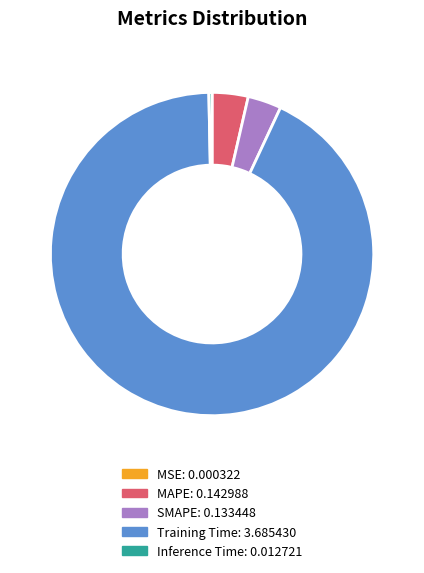

Does SMAPE represent more than half of the total?

No